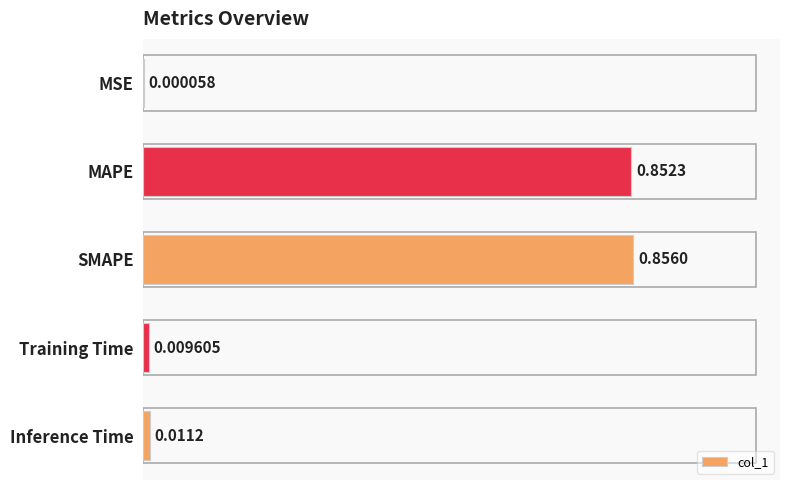

At which label is the value closest to 0?

MSE